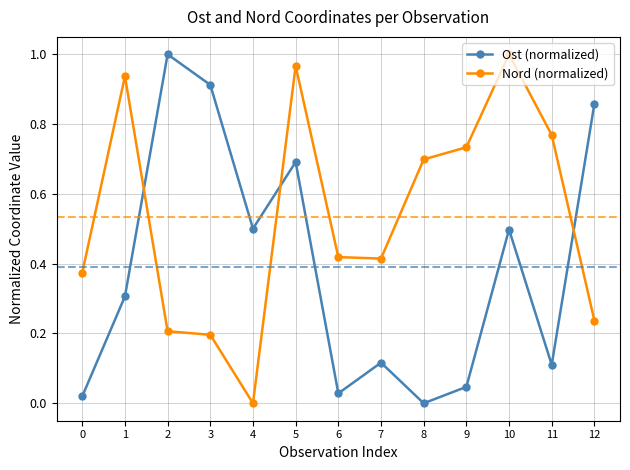

How many interior local valleys does the Nord (normalized) series have?

2